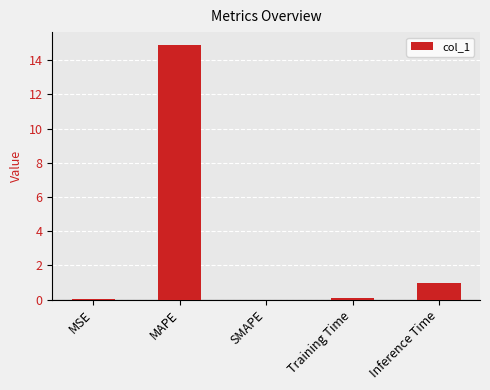

Count the number of data series in this chart.

1